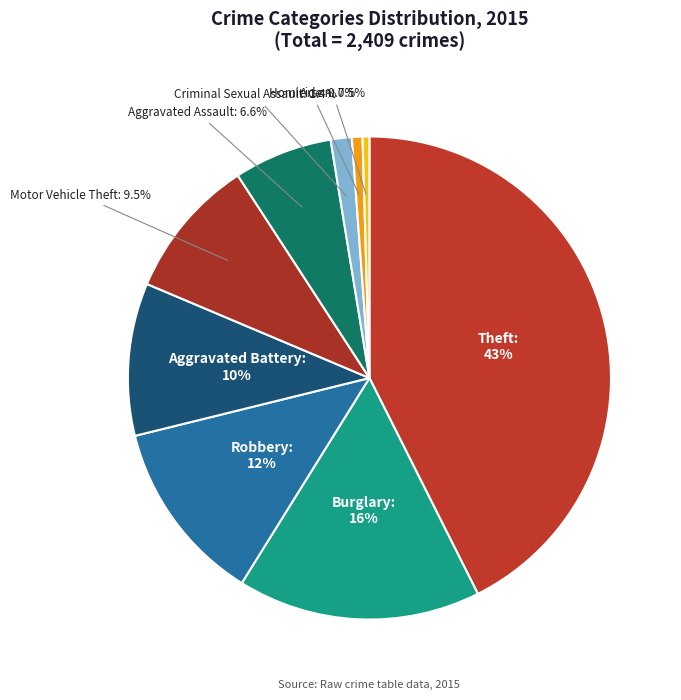

Which slice is the largest?

Theft